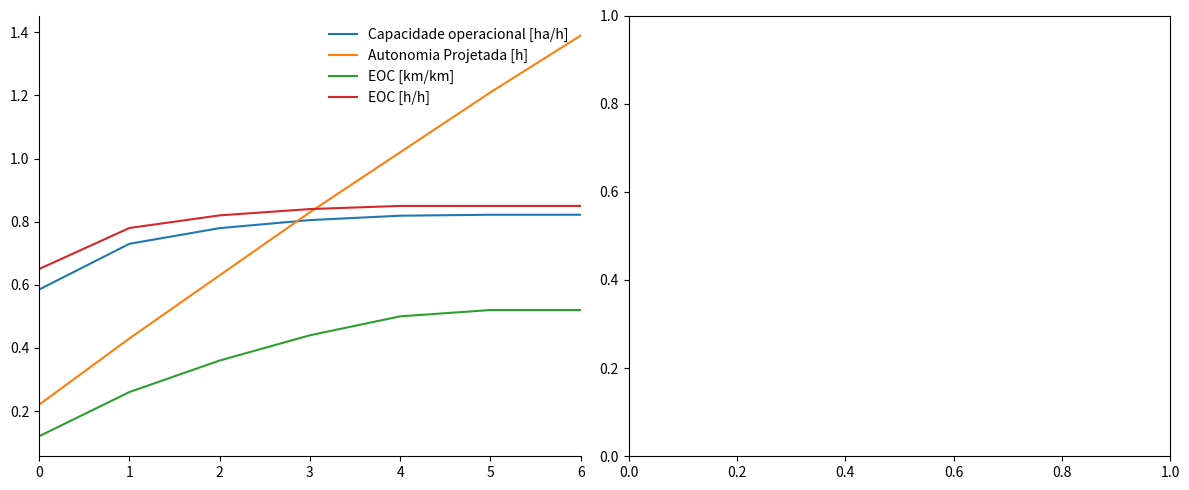

What is the total value across all series at 6?

3.6